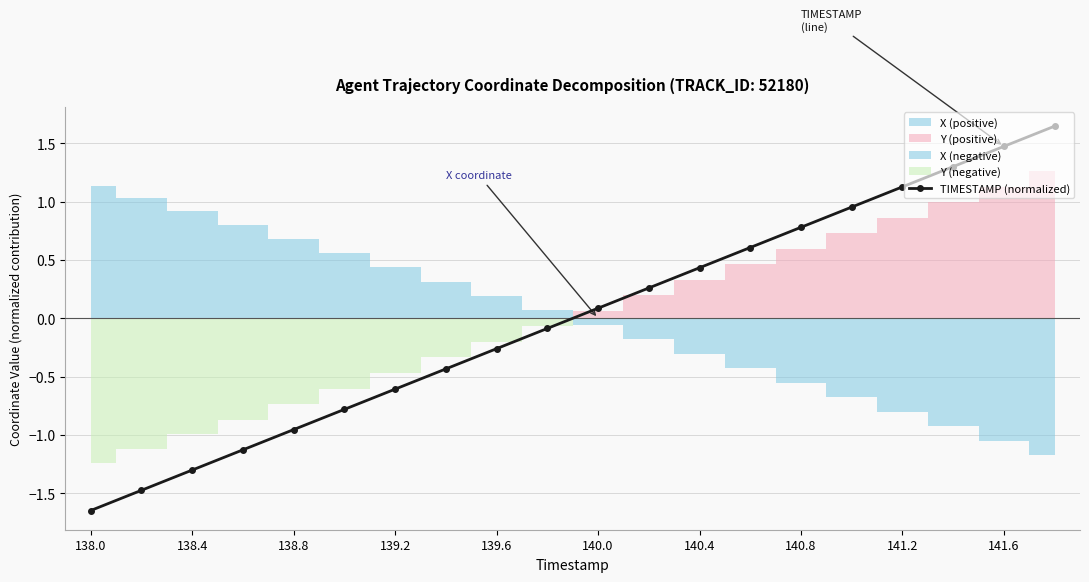

What is the approximate value at 11?

0.3